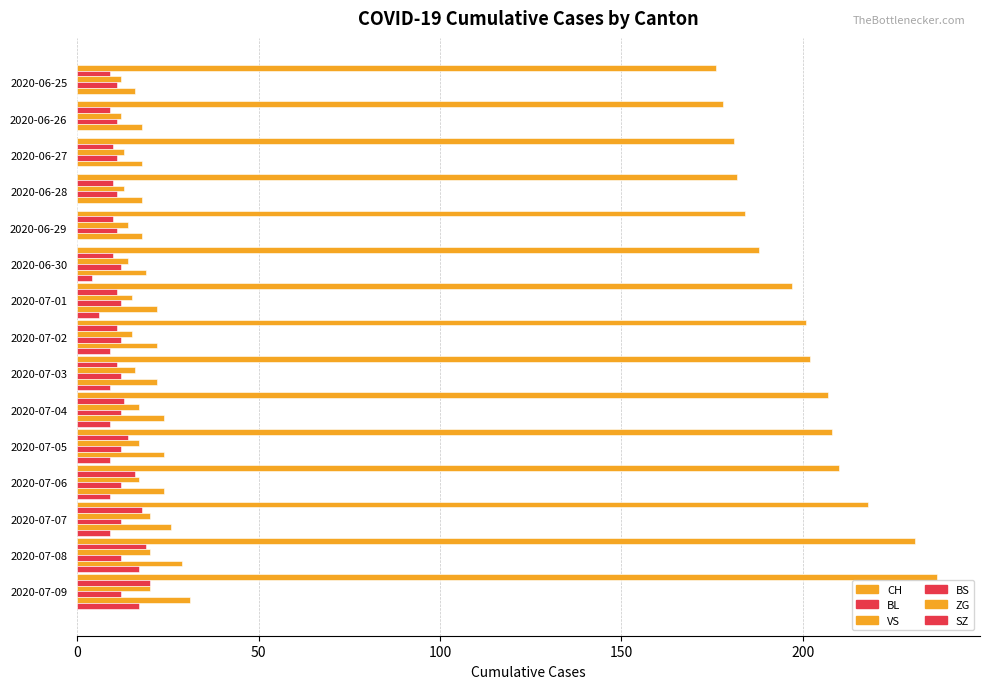

What is the difference between the second highest and second lowest values in the VS series?

8